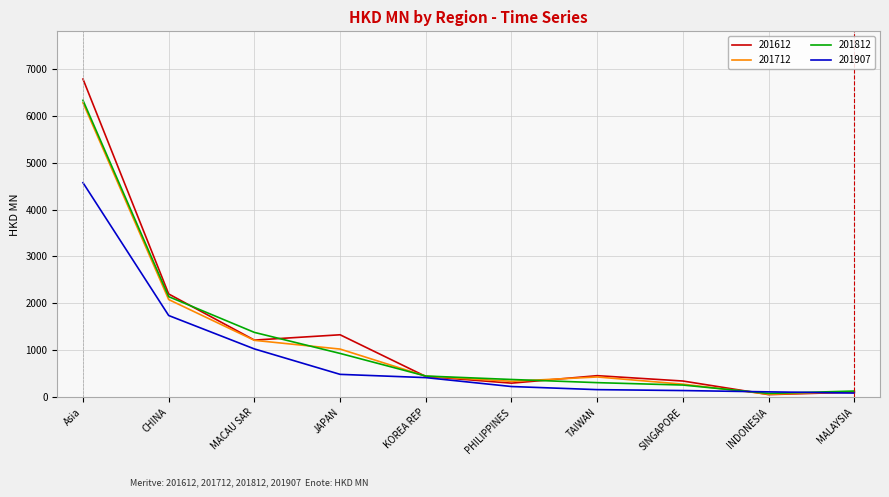

The value of 201712 at MALAYSIA is 116.0. True or false?

True